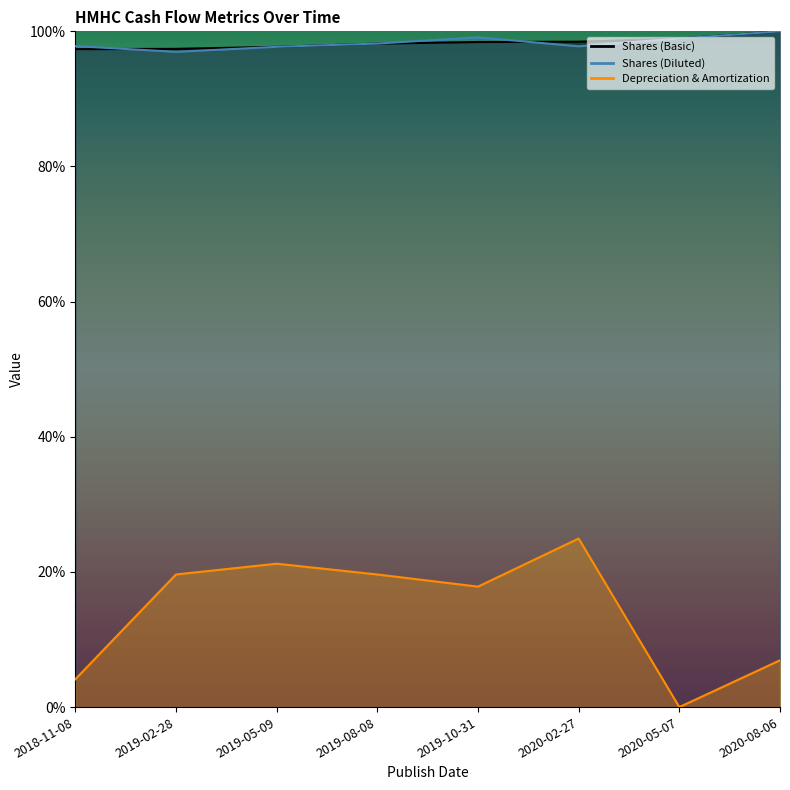

What is the label of the 3rd point from the left?

2019-05-09